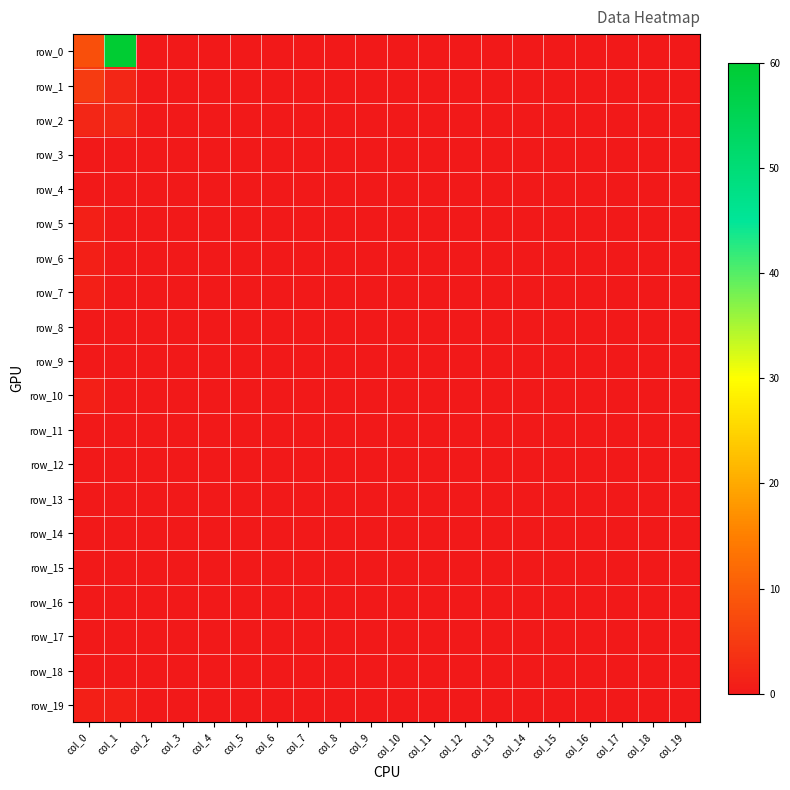

Rank the series by their maximum value, from lowest to highest.

row_3, row_4, row_8, row_9, row_11, row_12, row_13, row_14, row_15, row_16, row_17, row_18, row_5, row_6, row_7, row_10, row_19, row_2, row_1, row_0